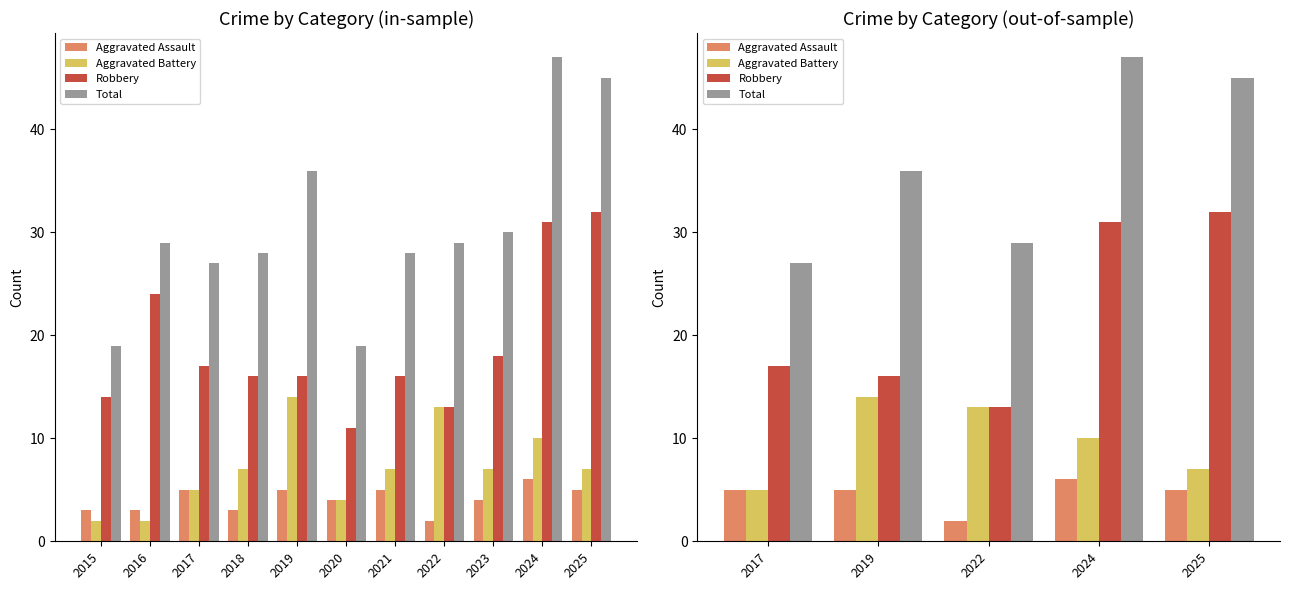

Does the chart contain stacked bars?

No